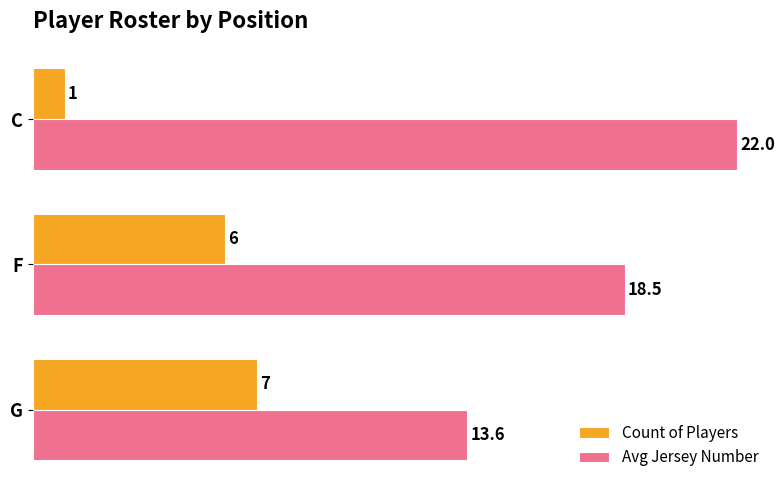

What is the greatest value displayed?

22.0